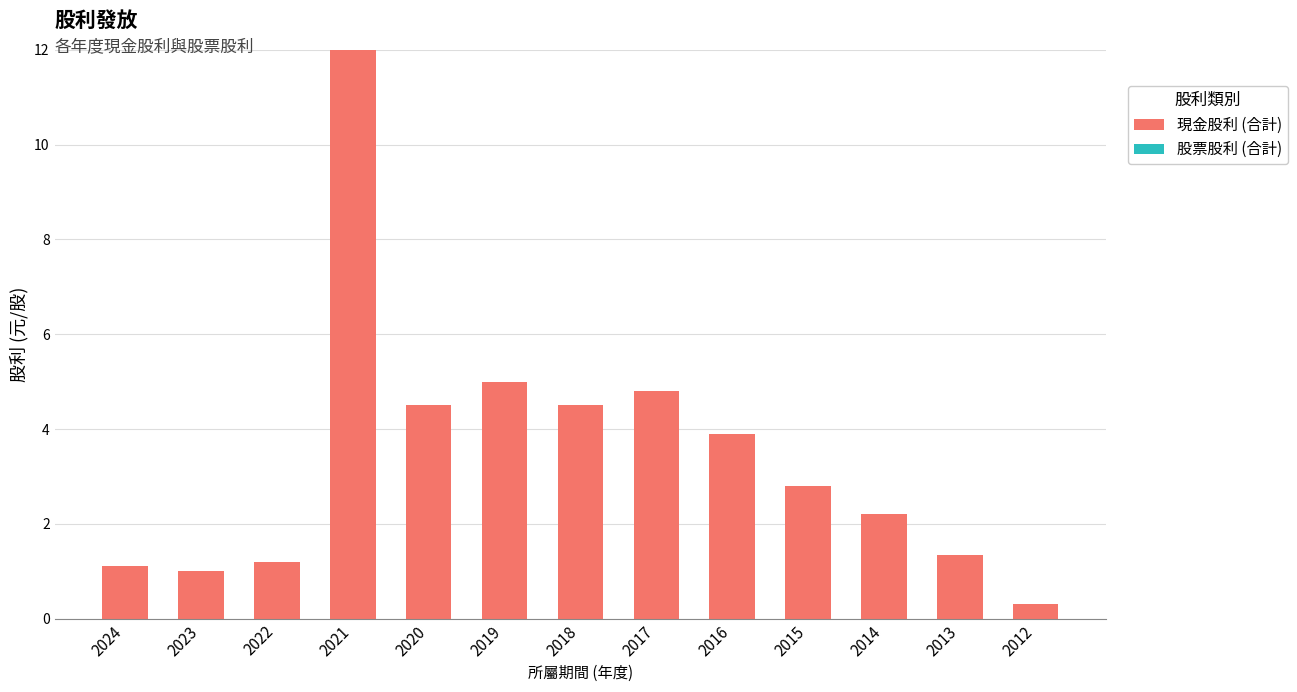

Reading right to left, list all the values displayed in this chart.

0.3	1.3	2.2	2.8	3.9	4.8	4.5	5.0	4.5	12.0	1.2	1.0	1.1